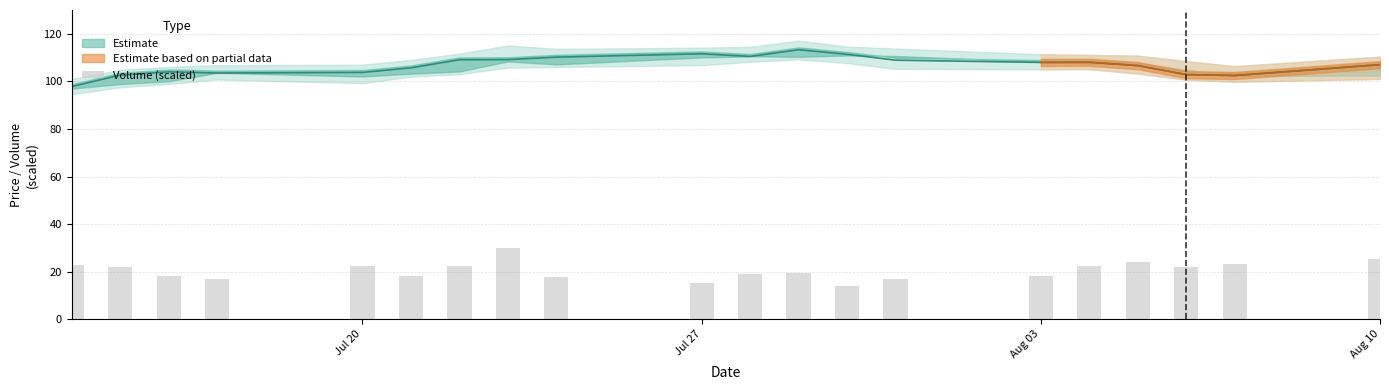

Reading right to left, list all the values displayed in this chart.

25.5	23.1	21.8	24.0	22.4	18.0	16.9	14.0	19.6	18.9	15.2	17.9	30.0	22.4	18.1	22.4	17.0	18.2	21.9	22.7